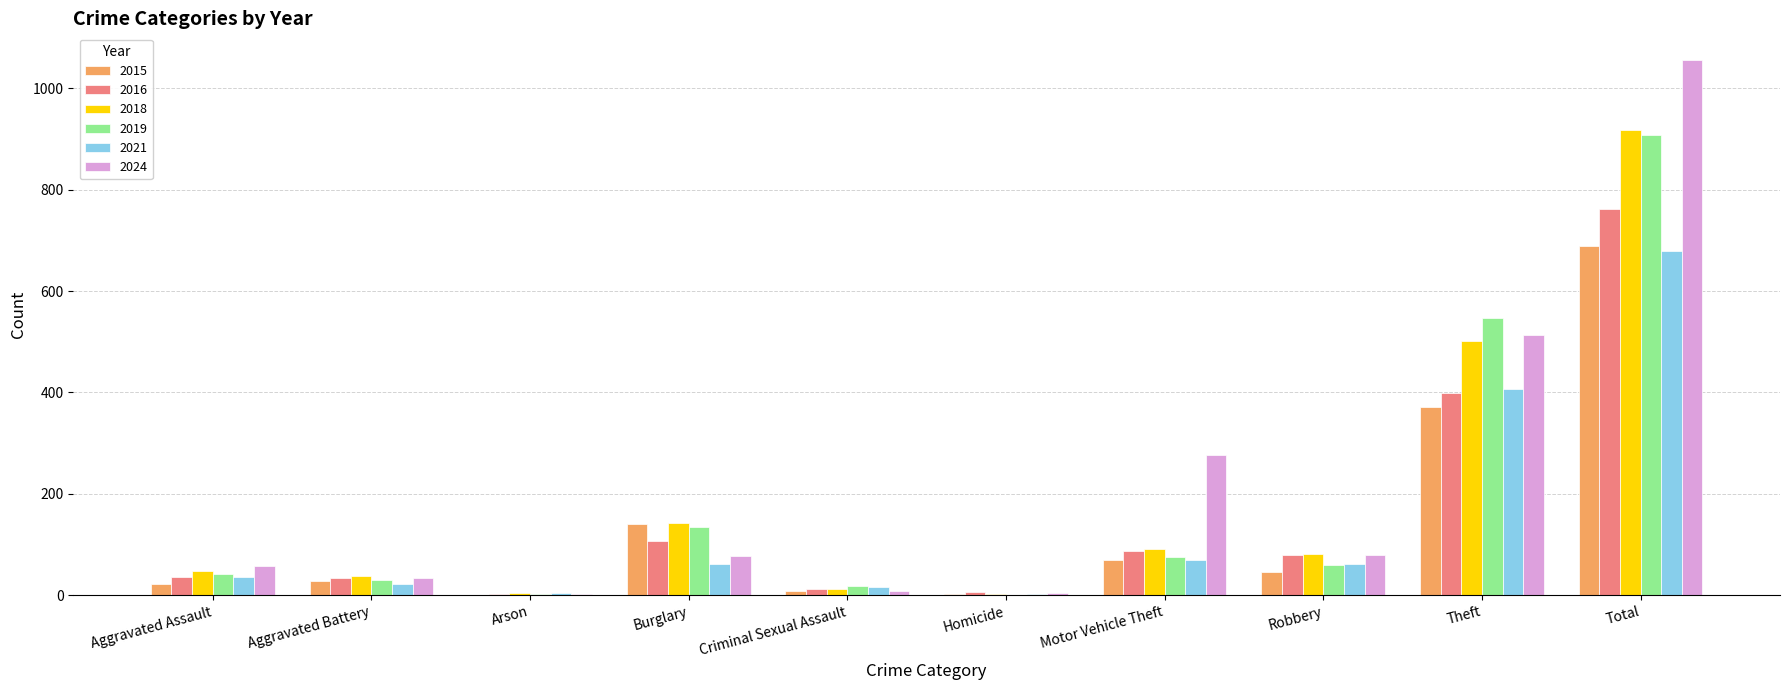

What is the greatest value displayed?

1056